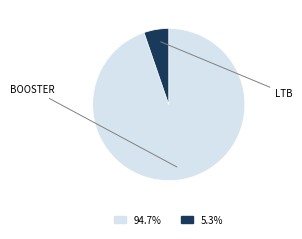

Is there any slice that represents more than half of the pie?

Yes